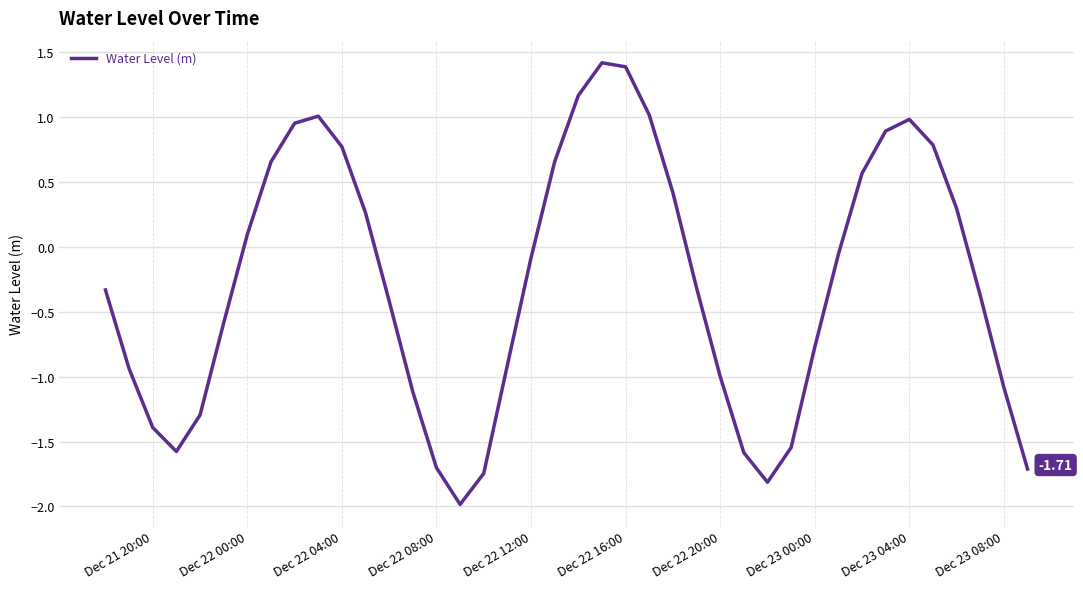

What is the difference between the values at Dec 23 04:00 and Dec 22 12:00?

1.1